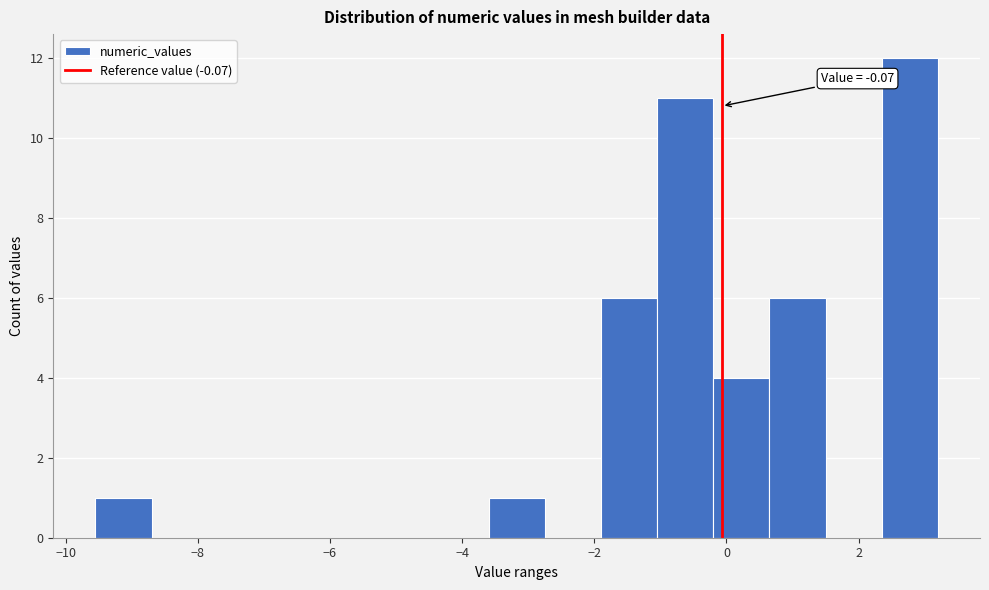

Which range on the x-axis has the tallest bar?

2.35 to 3.20